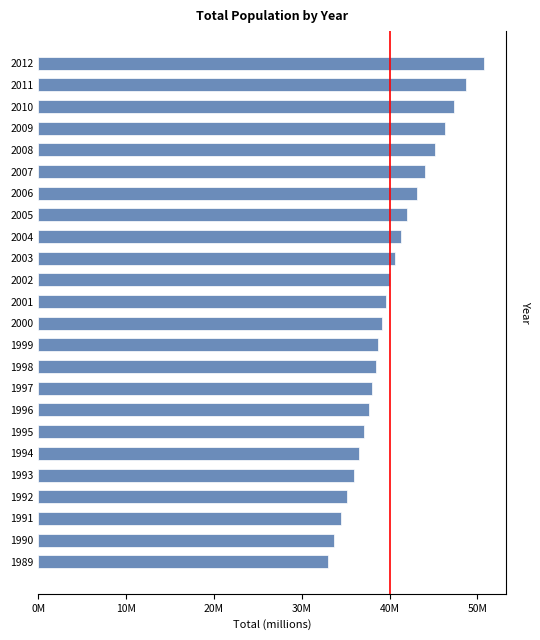

Is it true that the value at 2009 is 46274756?

True